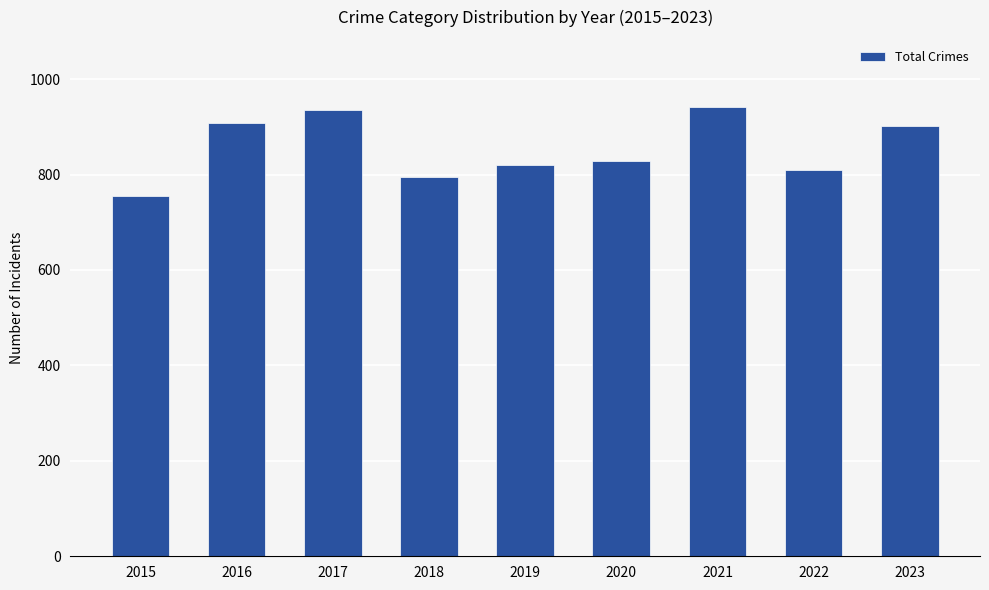

Which has a higher value, 2022 or 2021?

2021